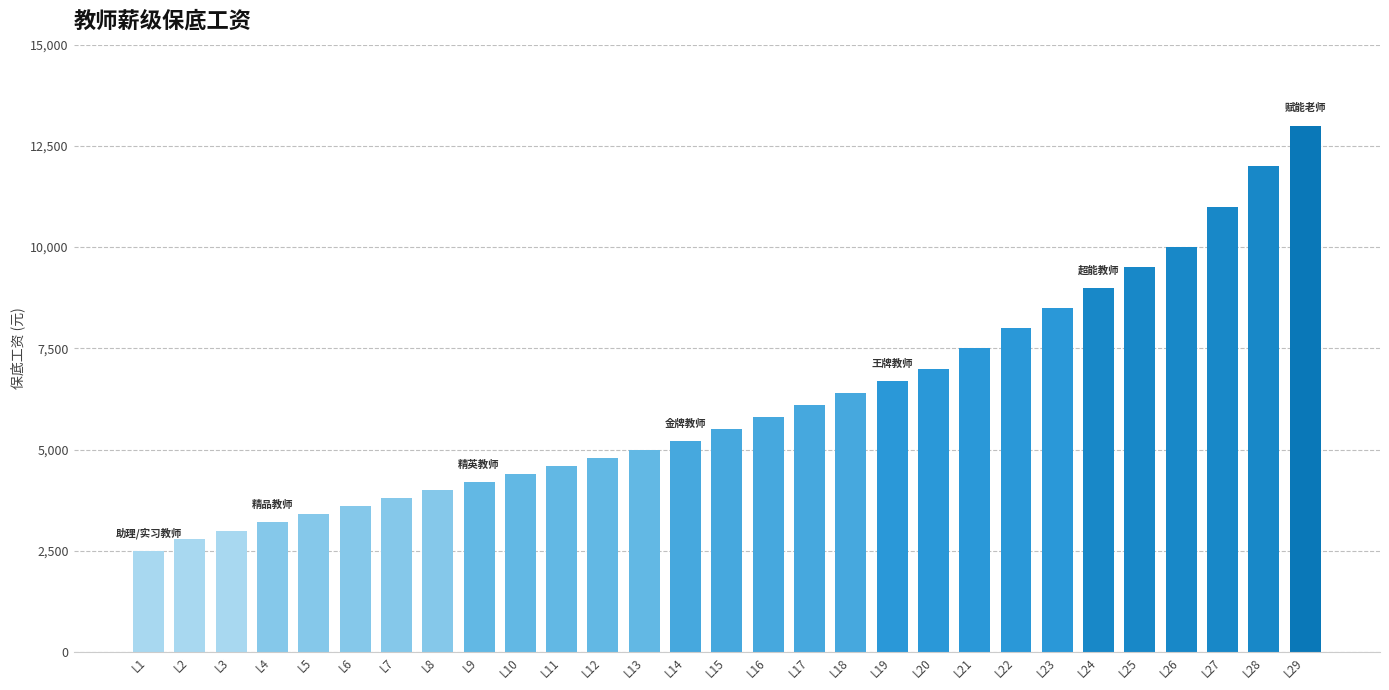

Reading right to left, extract all data points from this chart.

13000	12000	11000	10000	9500	9000	8500	8000	7500	7000	6700	6400	6100	5800	5500	5200	5000	4800	4600	4400	4200	4000	3800	3600	3400	3200	3000	2800	2500